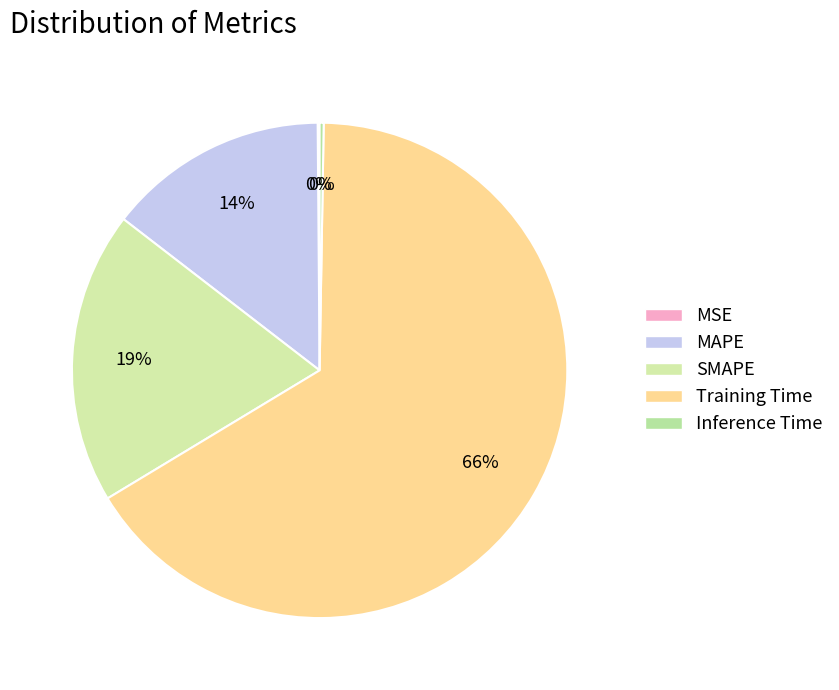

The Inference Time slice represents 0% of the pie. True or false?

True